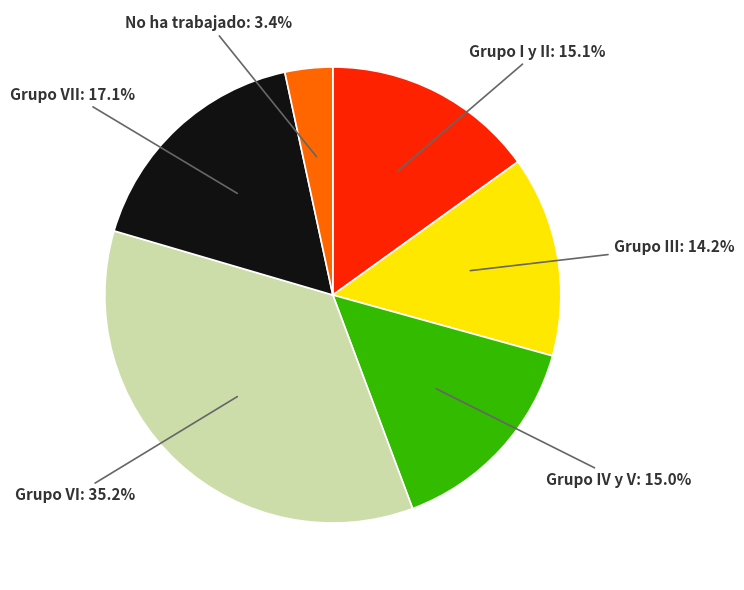

Is there a majority slice in this chart?

No